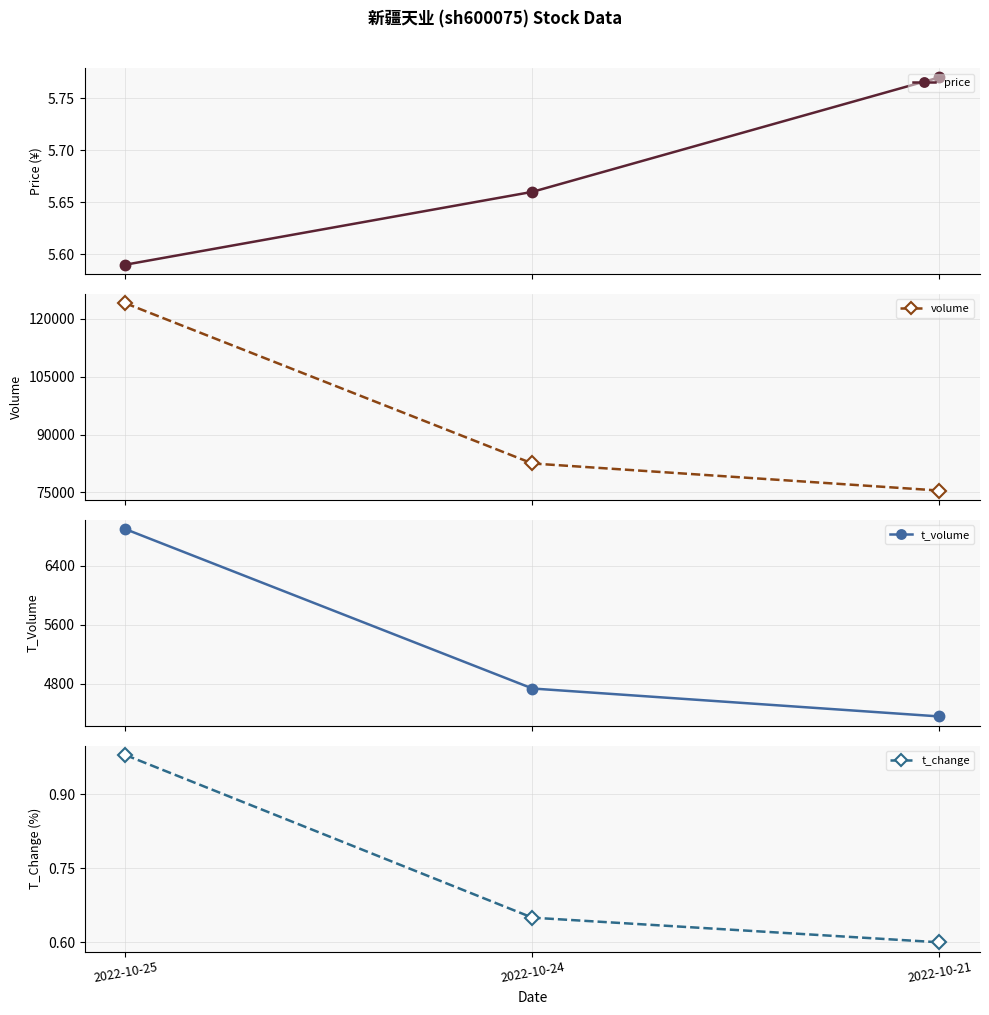

Reading left to right, what are all the values shown in this chart?

price: 5.6	5.7	5.8
volume: 123976.0	82506.0	75494.0
t_volume: 6898.0	4736.0	4357.0
t_change: 1.0	0.7	0.6